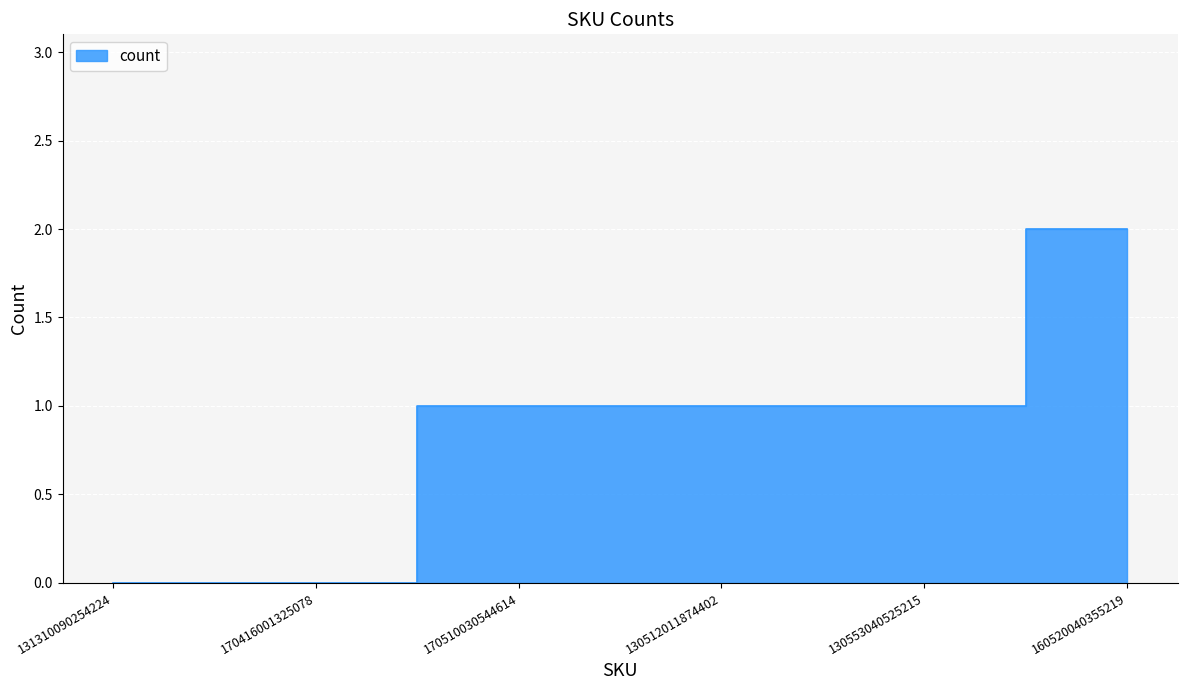

What is the sum of the values at 130512011874402 and 160520040355219?

3